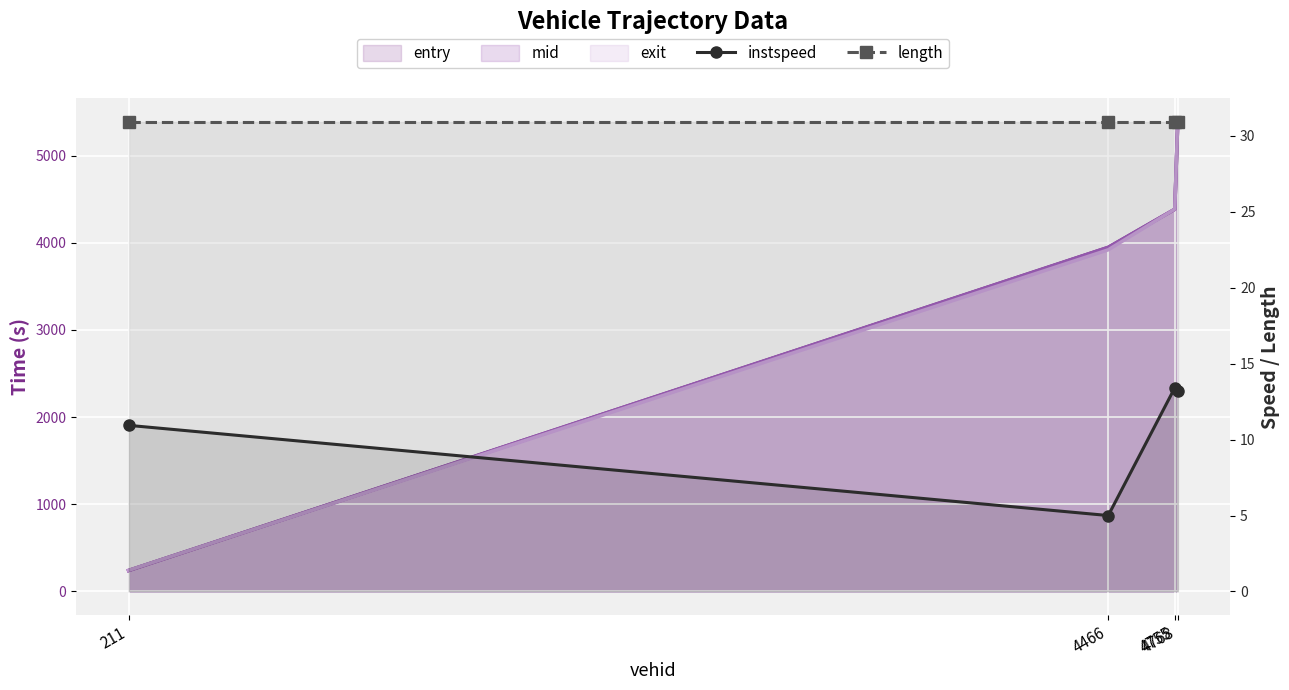

Where is instspeed nearest to the value 9?

211